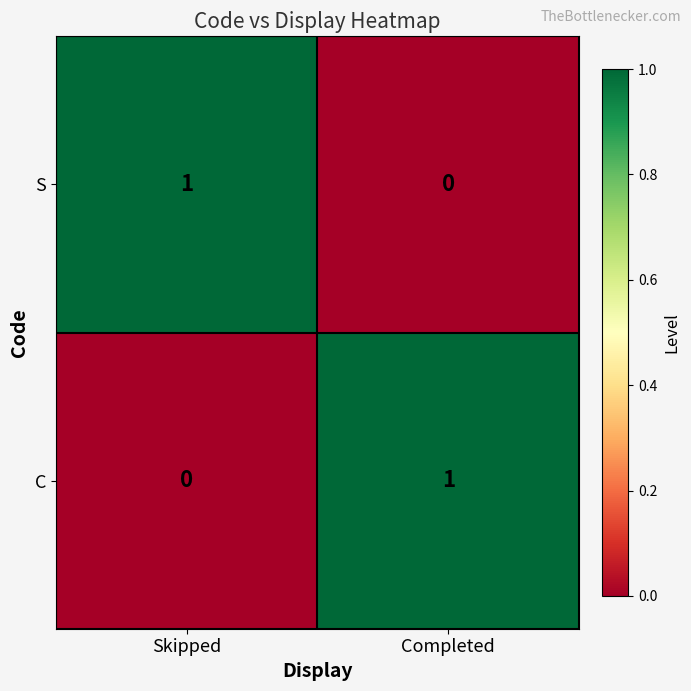

Reading right to left, what are all the values shown in this chart?

S: Completed=0	Skipped=1
C: Completed=1	Skipped=0